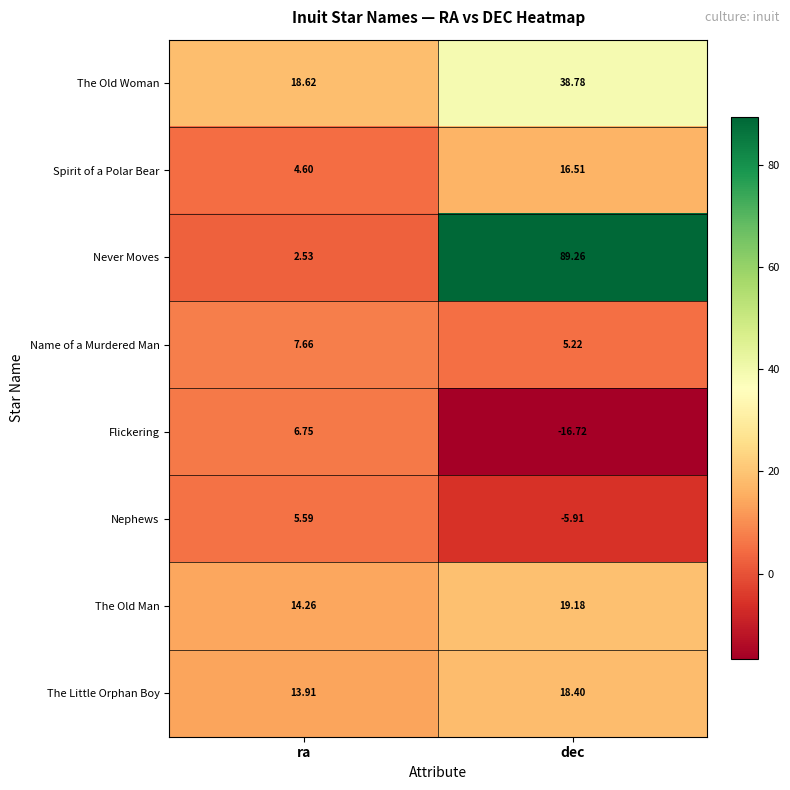

Which series has the largest total across all categories?

Never Moves